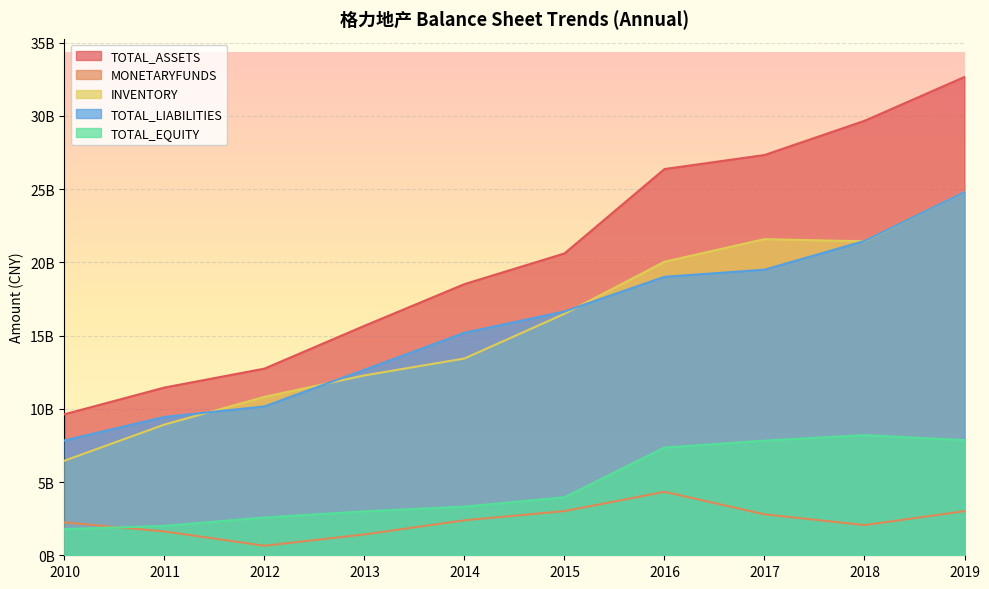

What is the maximum value for TOTAL_ASSETS?

32663154841.8